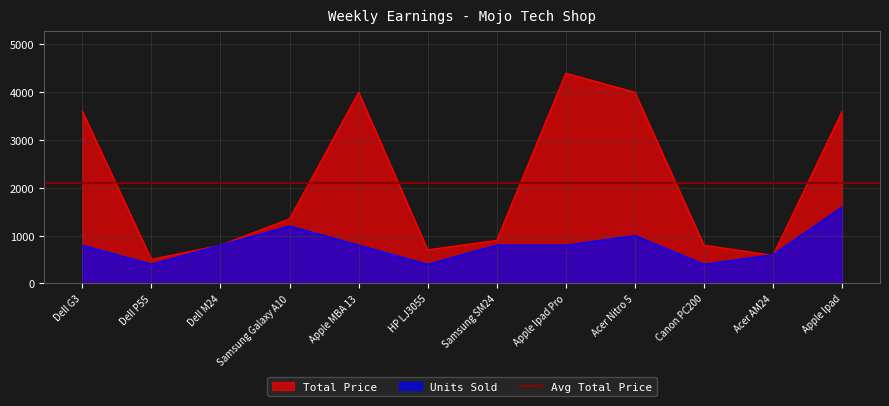

How many values in the Units Sold series are below 800?

4